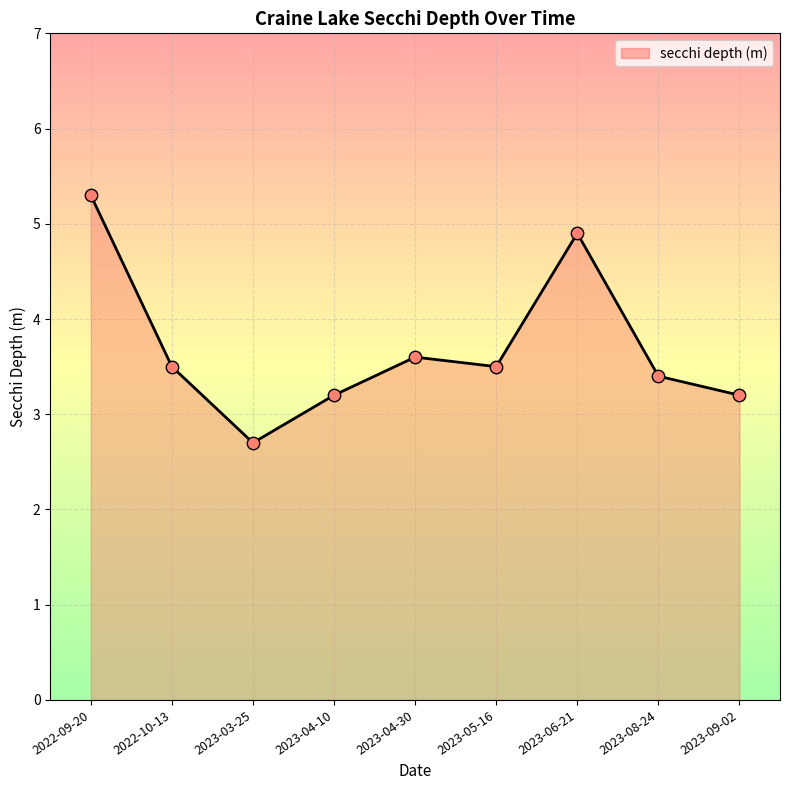

What is the ratio of the value at 2023-04-10 to the value at 2023-05-16?

0.9